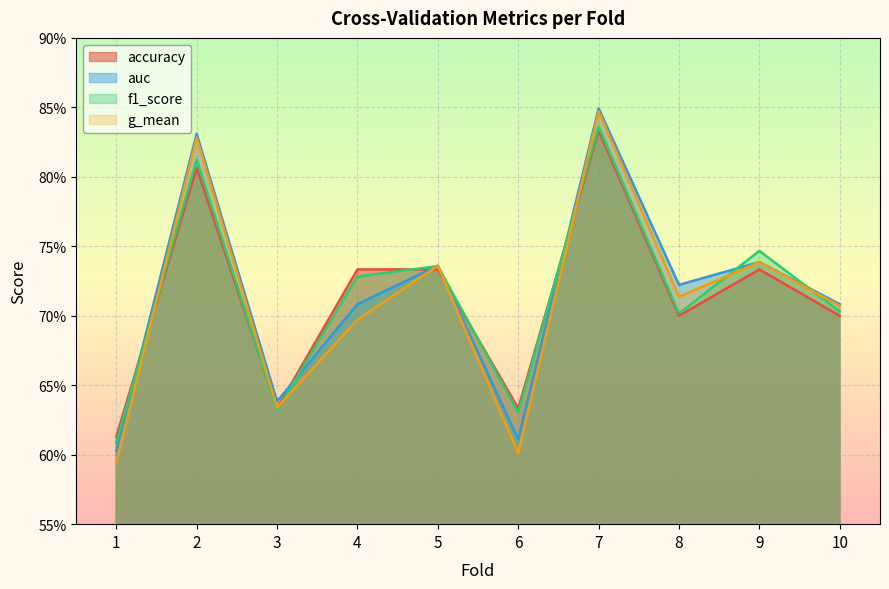

List the labels in order of f1_score value, smallest first.

1, 6, 3, 8, 10, 4, 5, 9, 2, 7